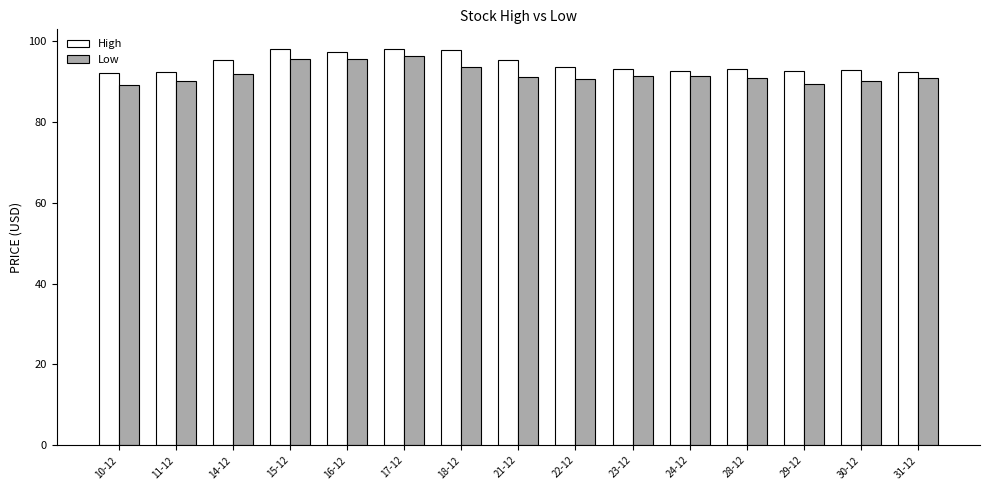

The High series shows 92.3 at 31-12. True or false?

True